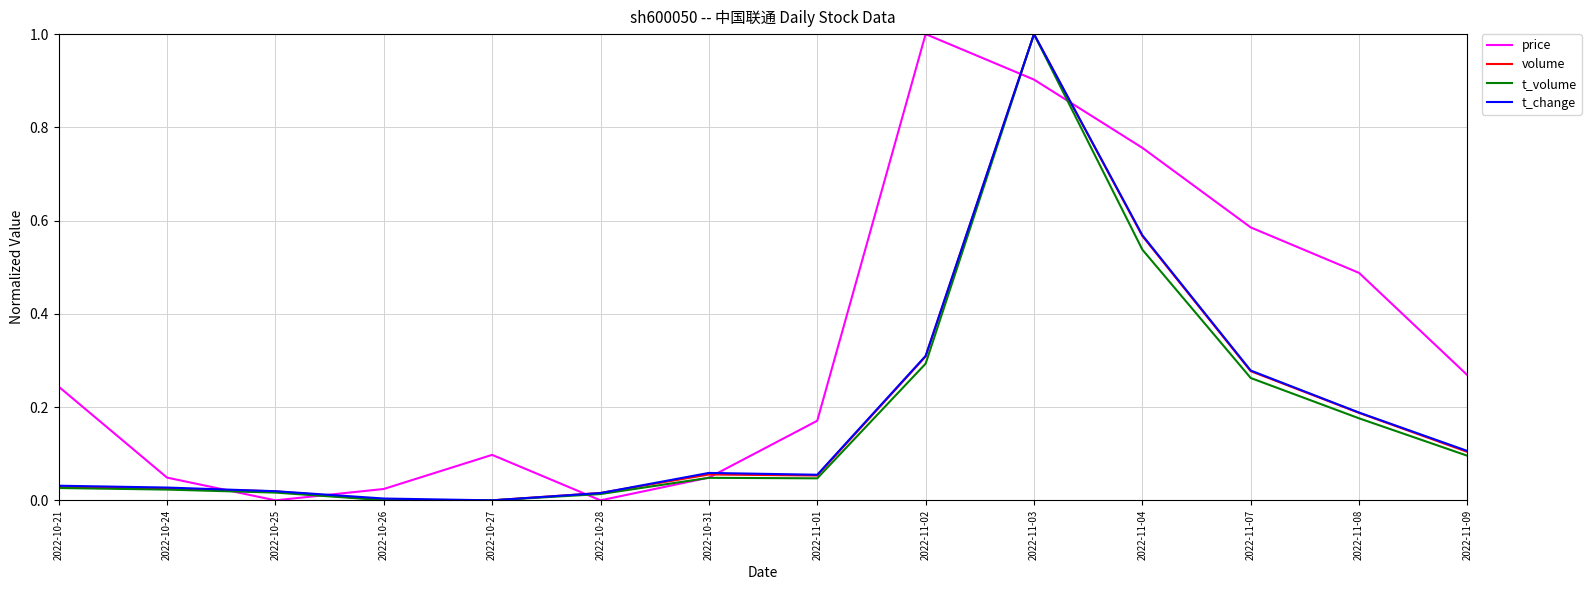

At which category does price reach its first local peak?

2022-10-27